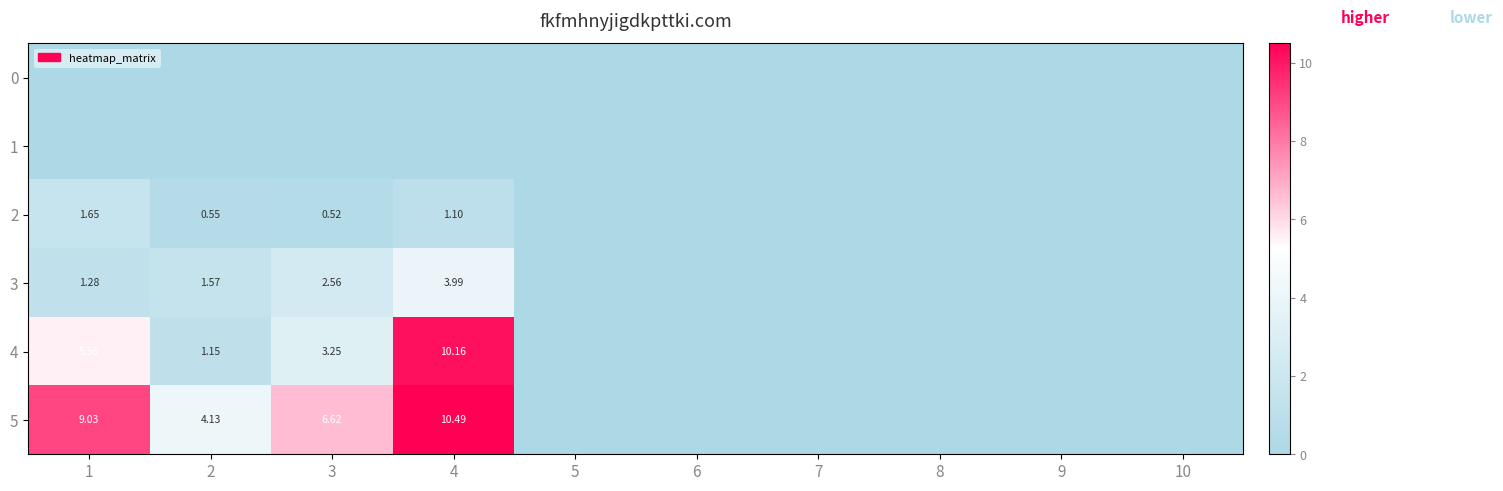

Is it true that 1 equals 0.0 at 5?

True